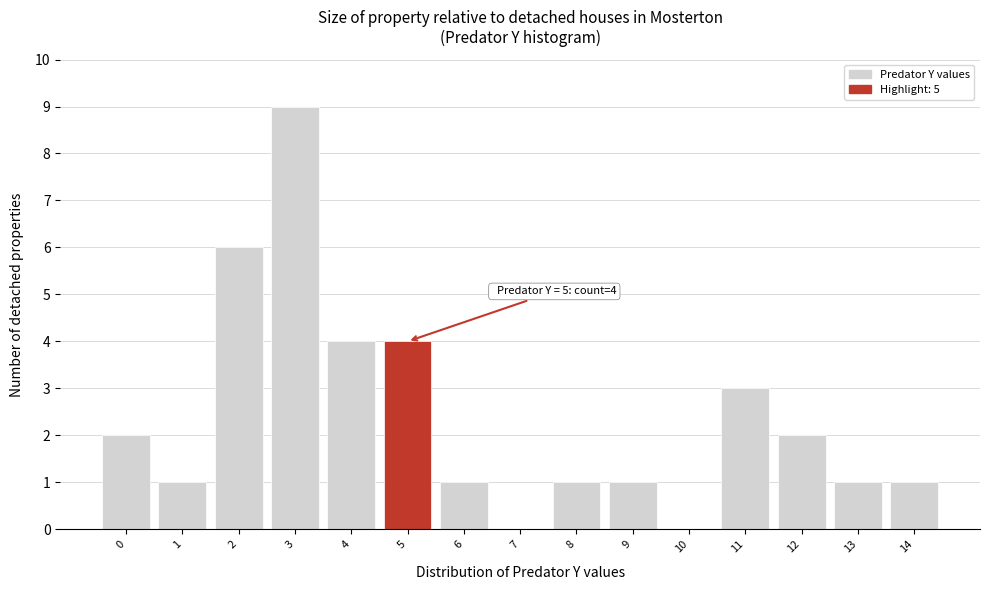

Which range on the x-axis has the tallest bar?

2.5 to 3.5